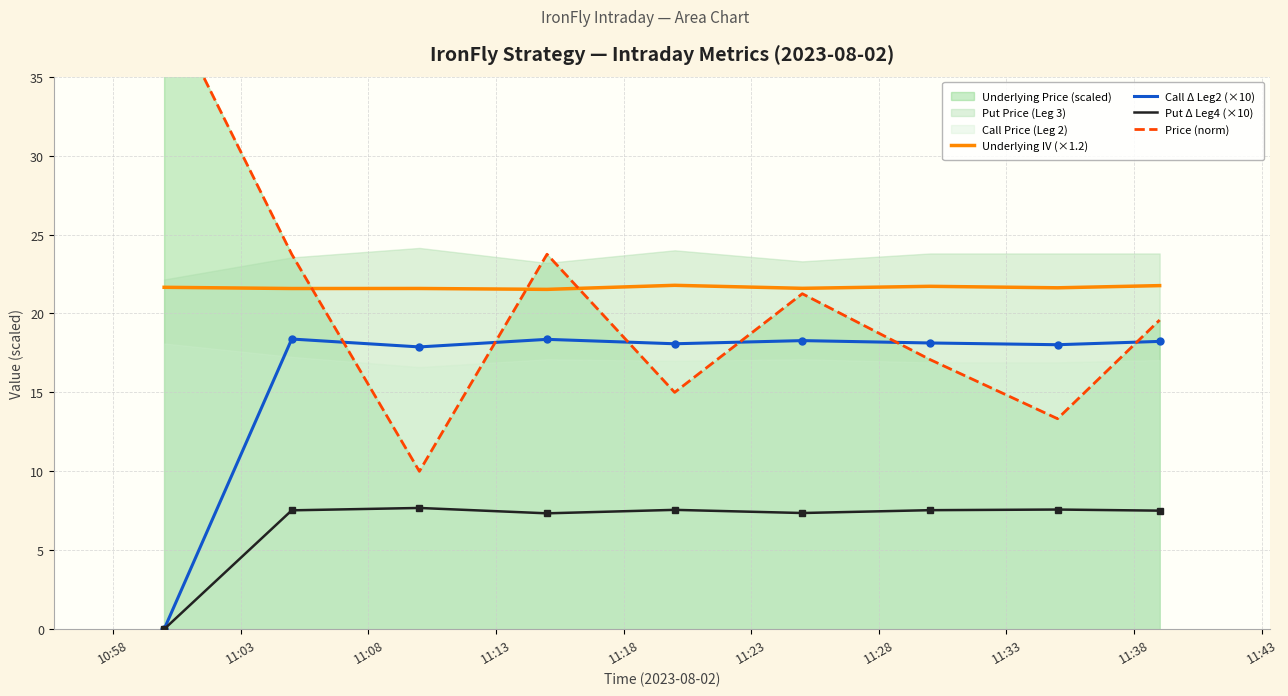

How many lines are shown in the chart?

4